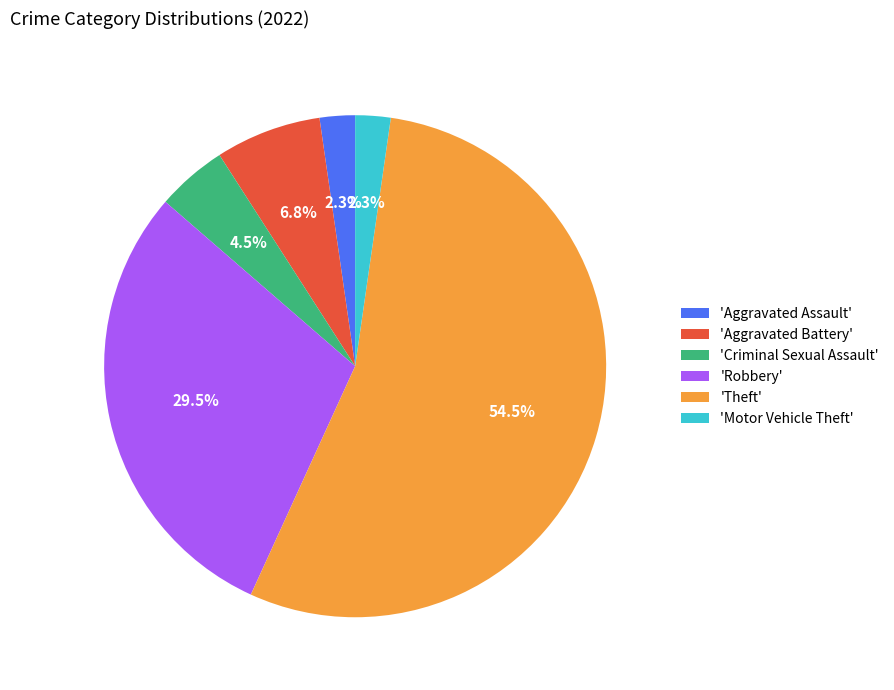

What is the ratio of the value at 'Criminal Sexual Assault' to the value at 'Motor Vehicle Theft'?

2.0